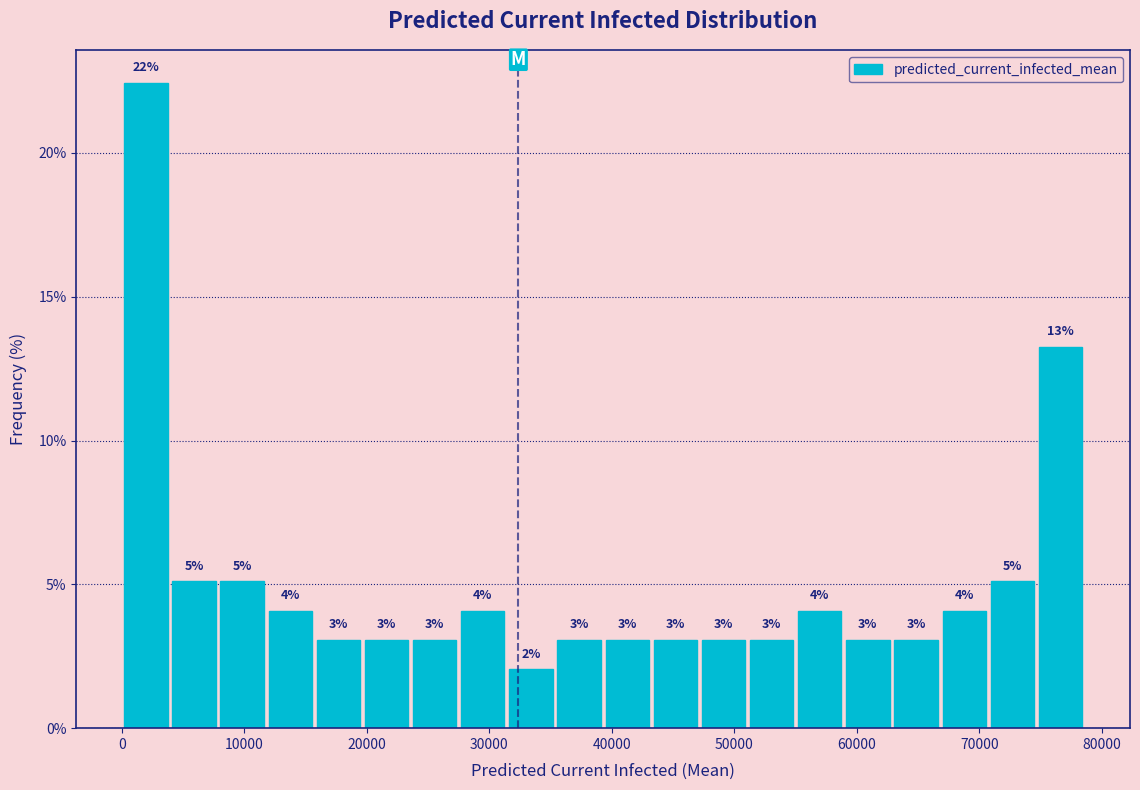

Read against the x-axis, roughly where is the centre of the tallest bar?

2000